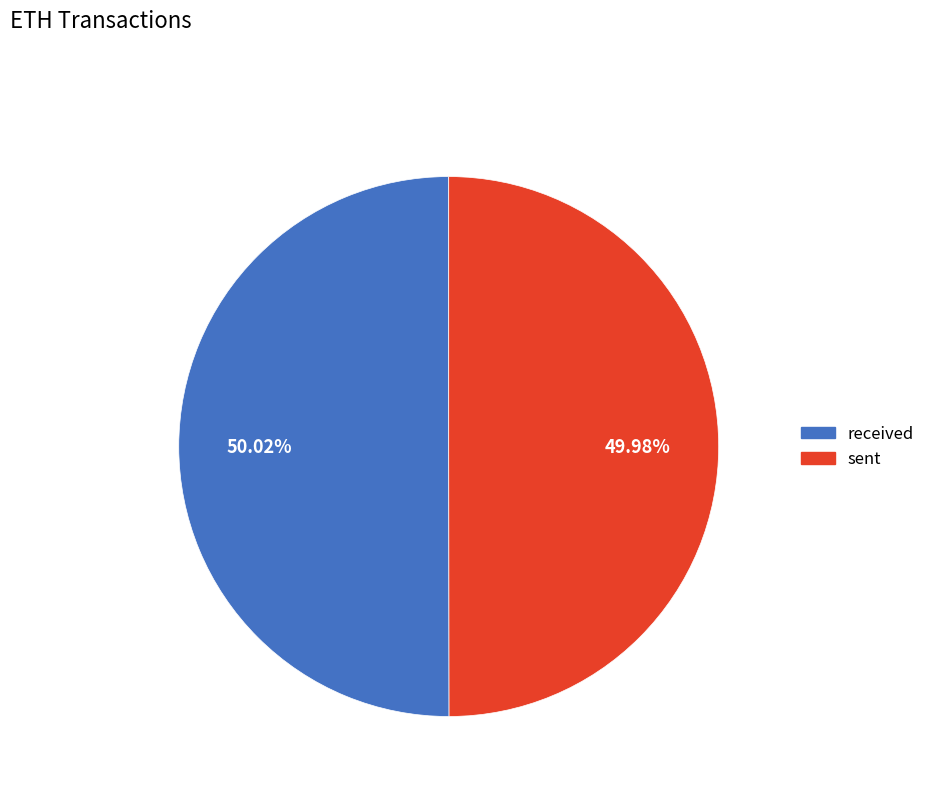

To the nearest percent, what portion does received represent?

50%